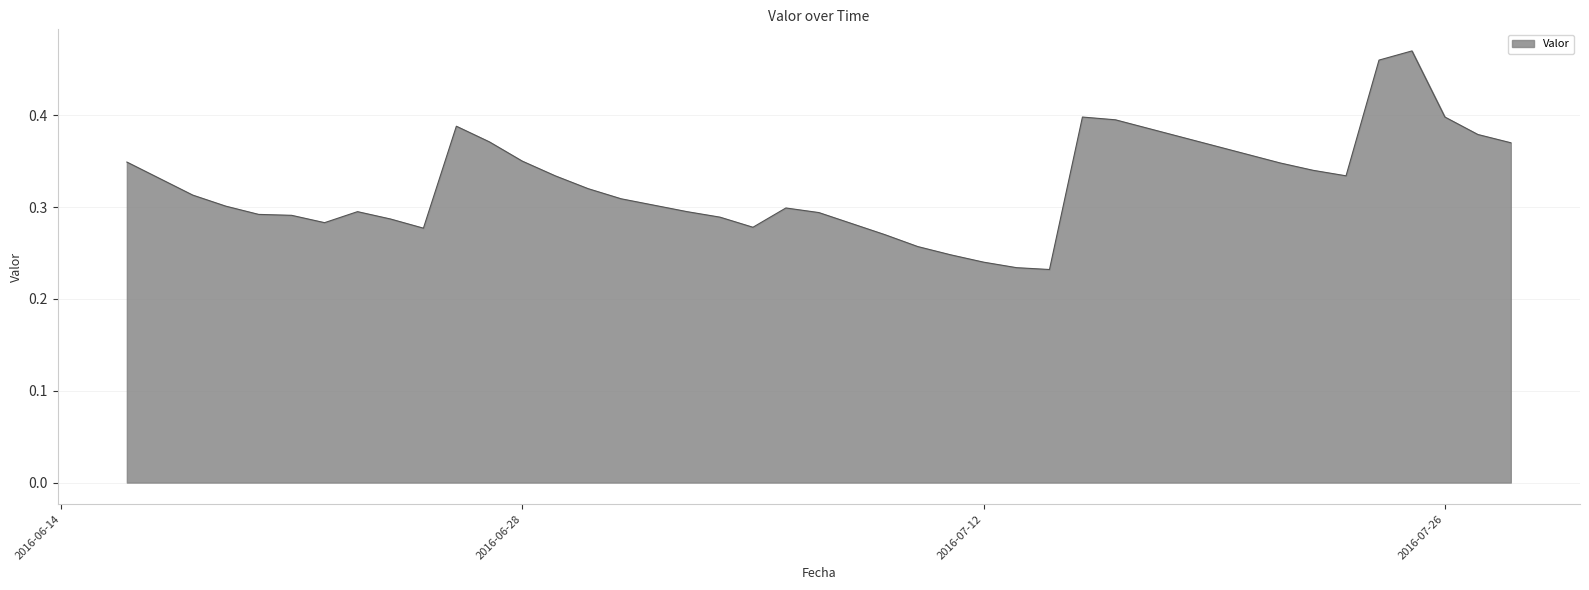

How many lines are shown in the chart?

1